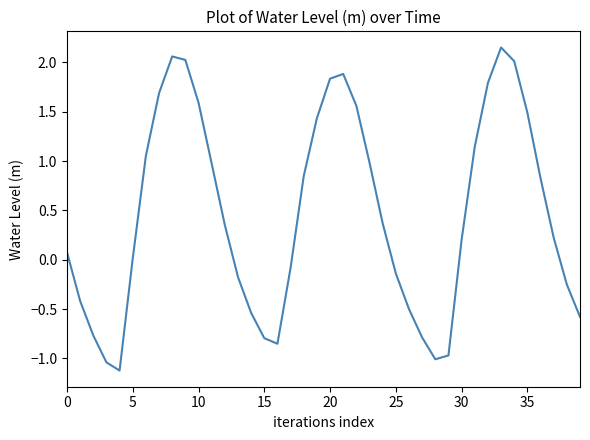

What is the difference between the second highest and minimum values?

3.2